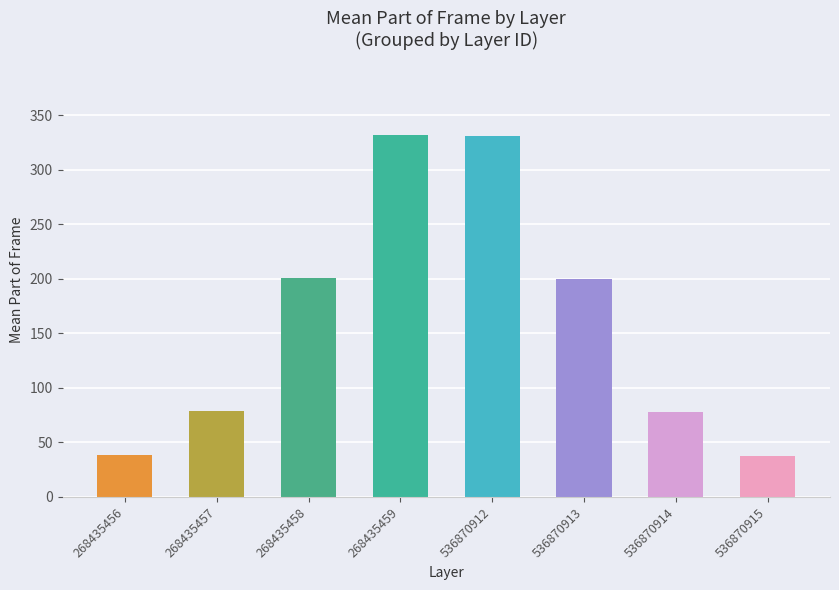

What is the minimum value shown in the chart?

37.8